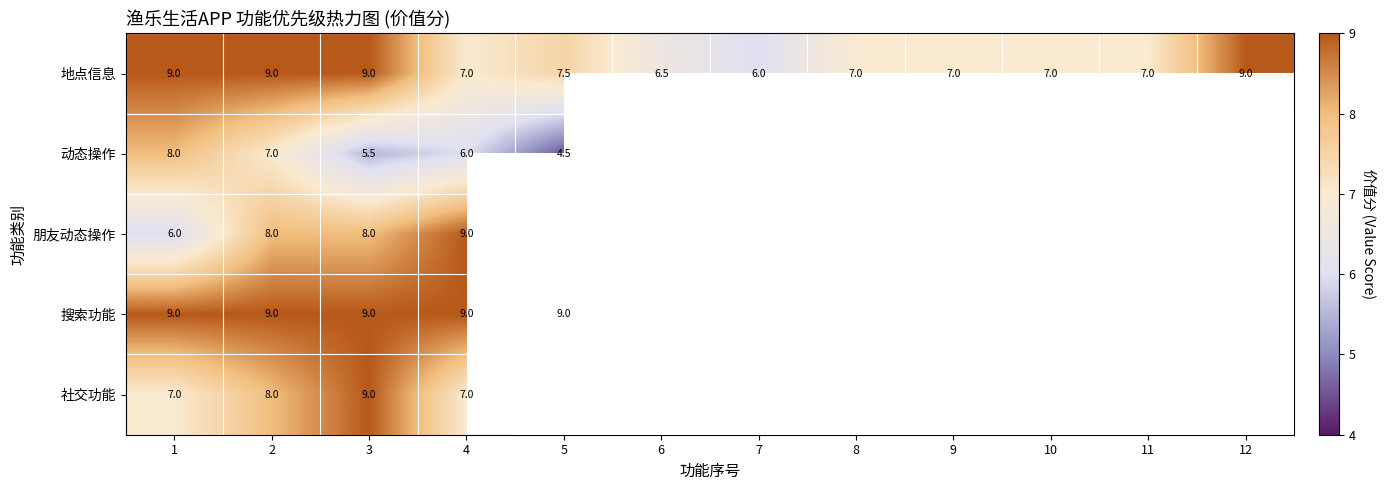

What is the sum of all 地点信息 values?

91.0